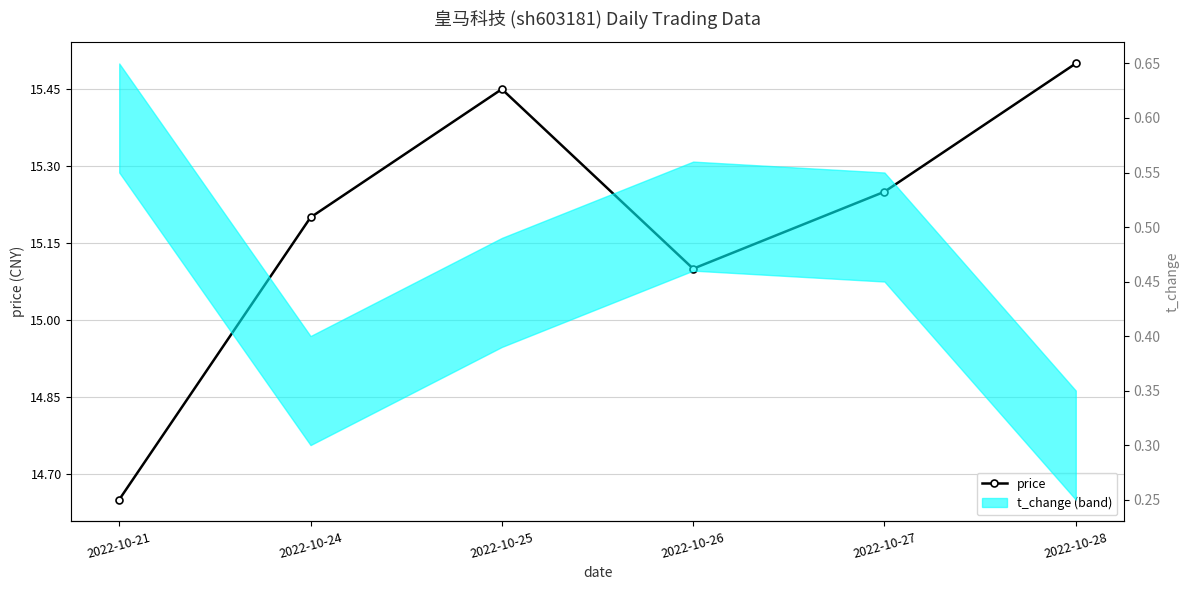

True or false: the data has more than 2 interior local peaks.

False